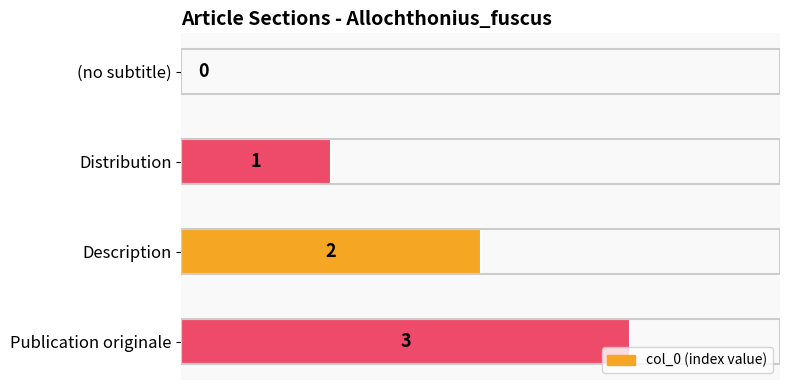

What is the change in value from (no subtitle) to Publication originale?

+3